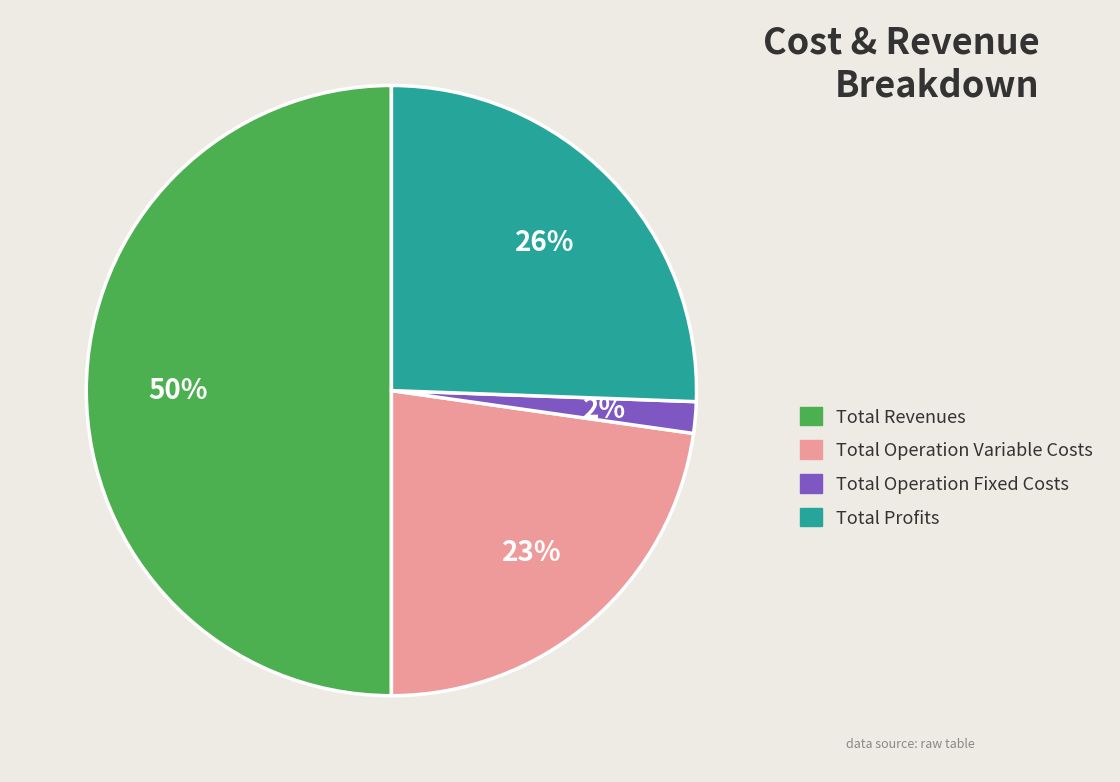

To the nearest percent, what is the difference between the largest and smallest slice percentages?

48%